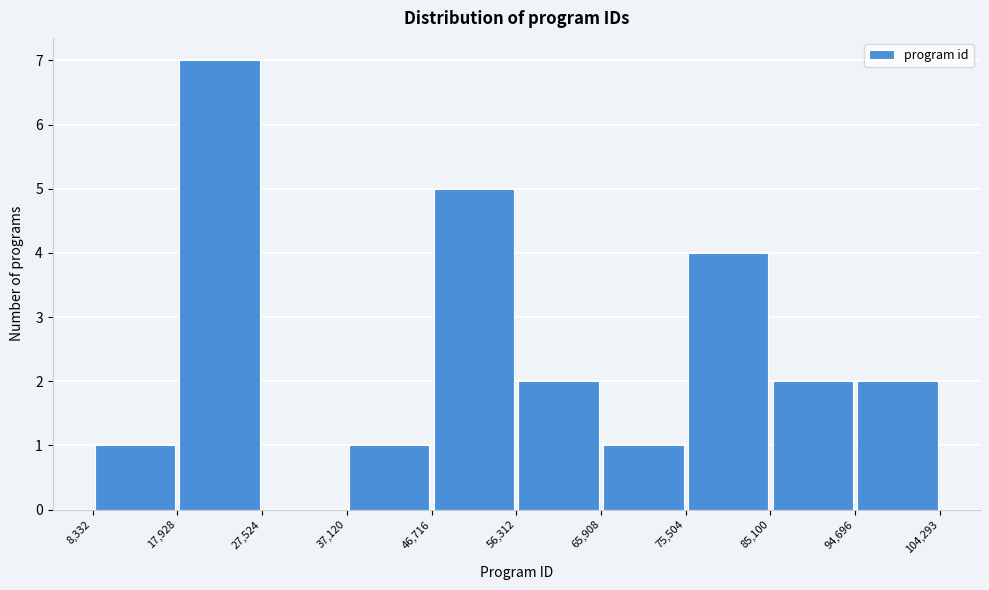

Over which range of the x-axis is the bar tallest?

17,928 to 27,524